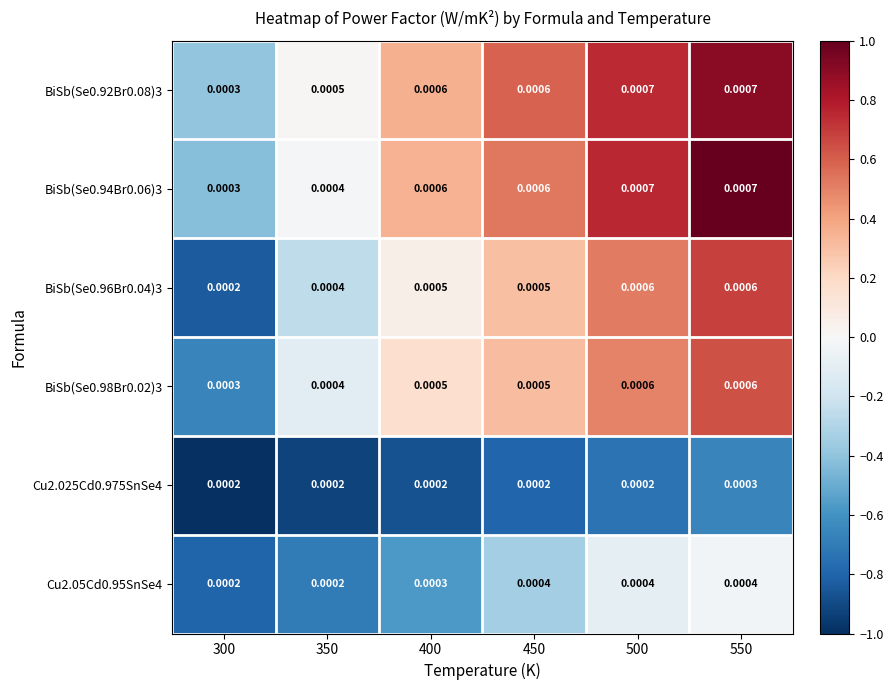

Count the number of data series in this chart.

6